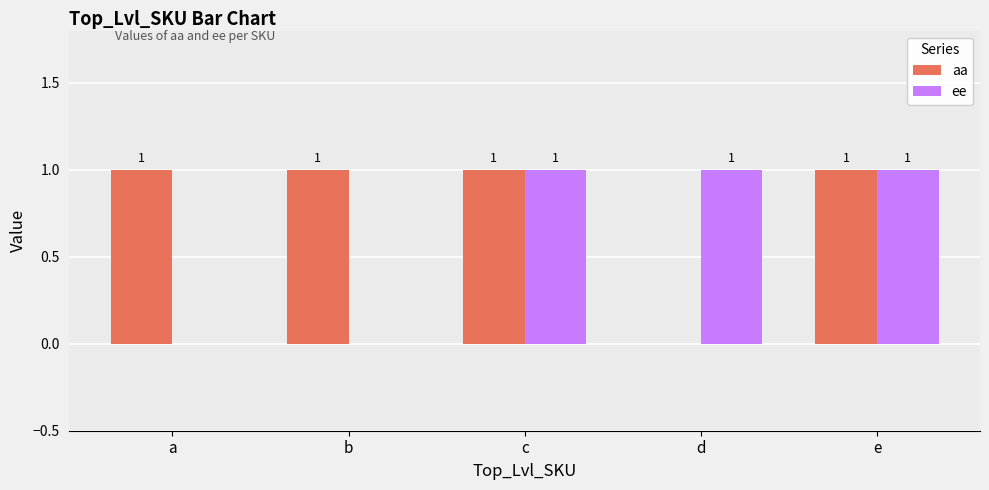

What is the sum of all ee values?

3